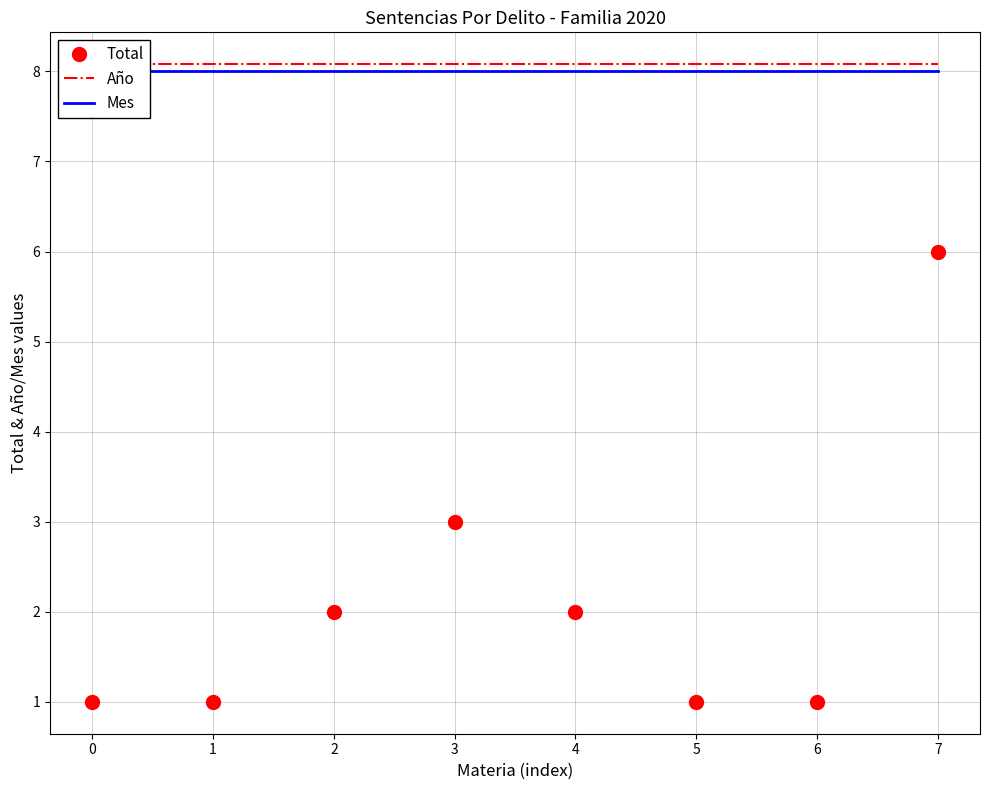

What is the sum of the Total values at 4 and 0?

3